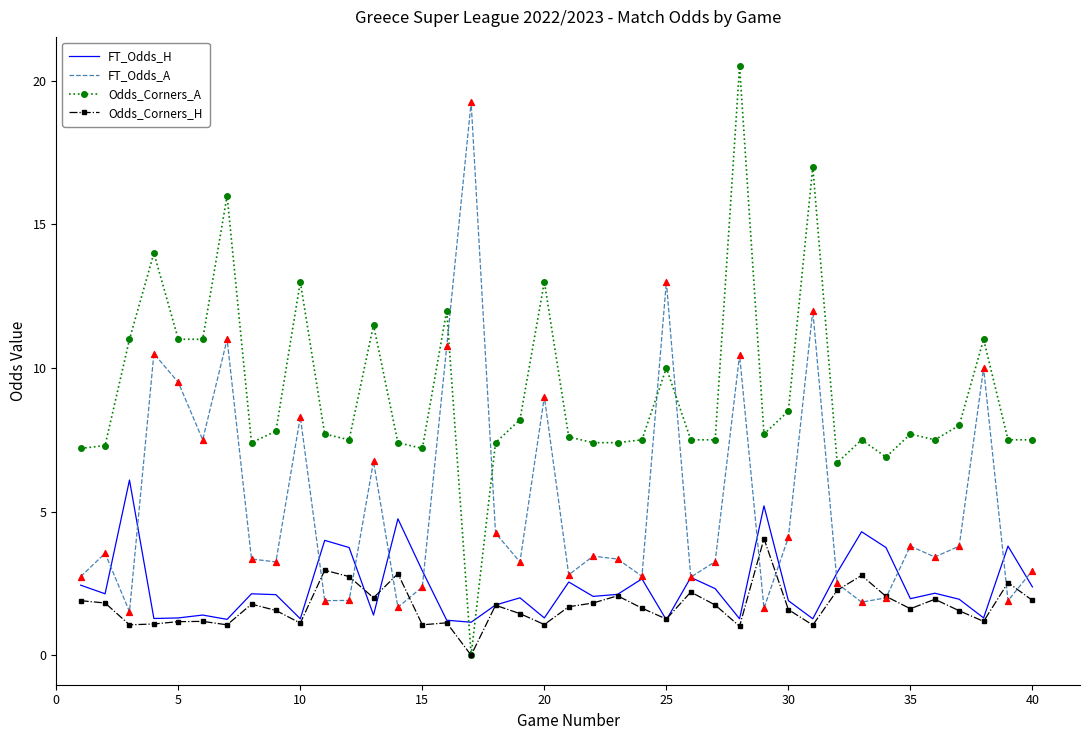

Which series has the largest total across all categories?

Odds_Corners_A